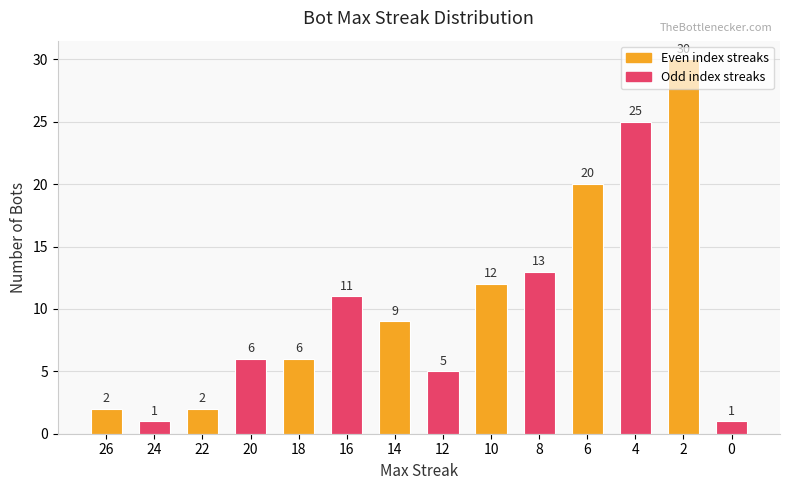

How many distinct data groups are displayed?

1